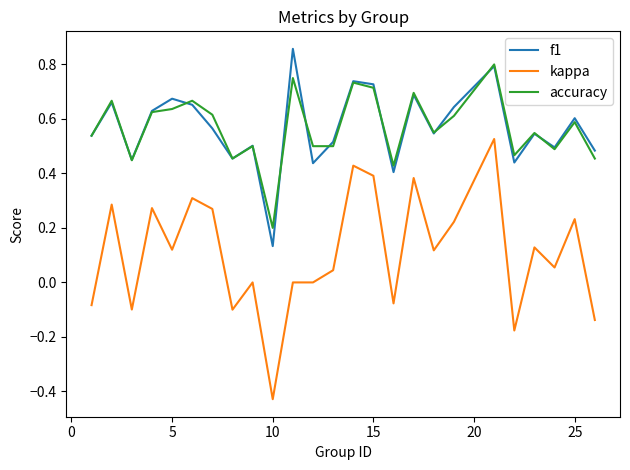

Which series has the largest range (max minus min)?

kappa